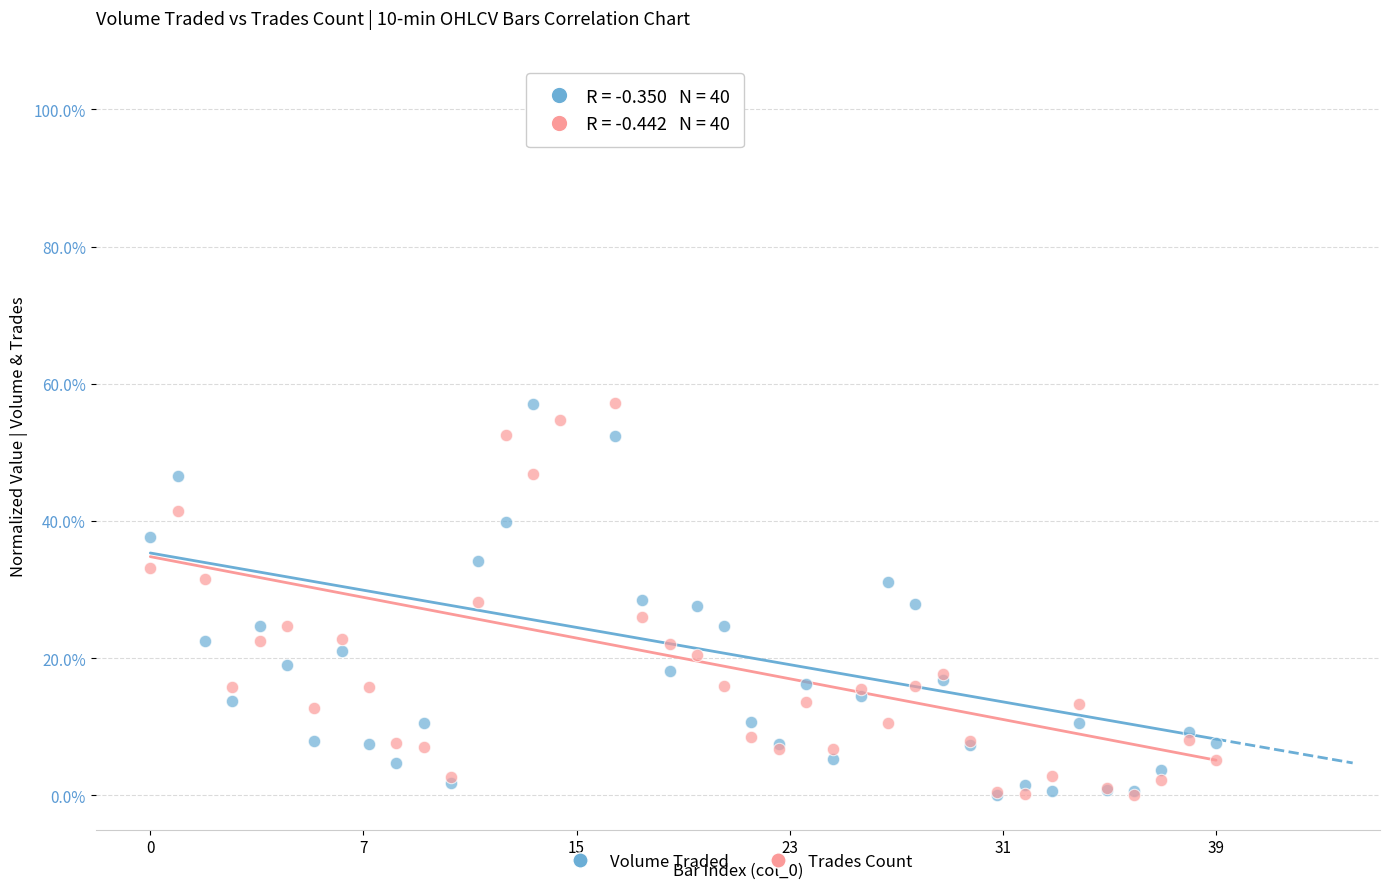

What are all the series names shown in the legend?

Volume Traded, Trades Count